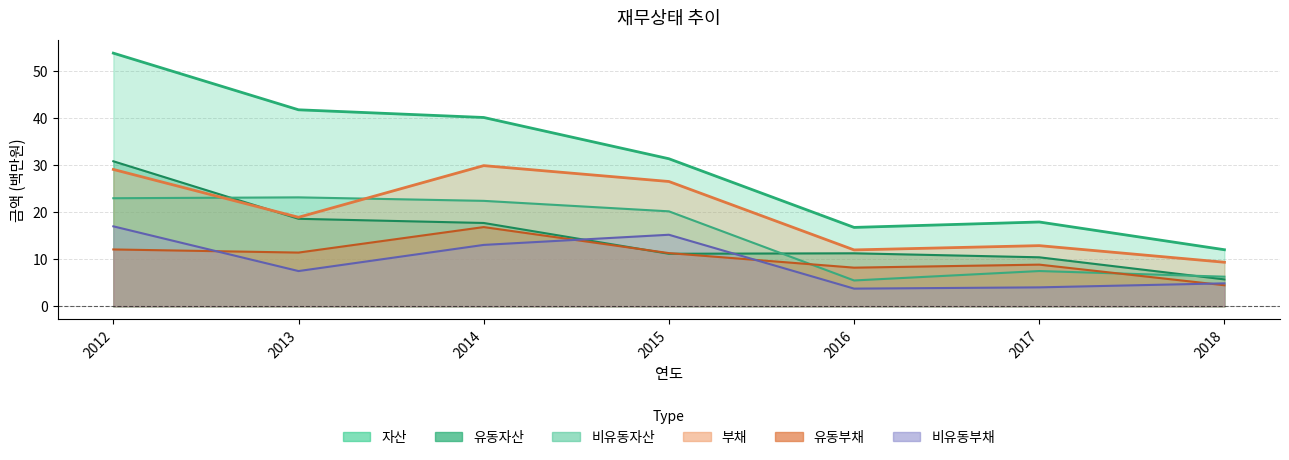

At which category does 유동자산 reach its first local peak?

2016